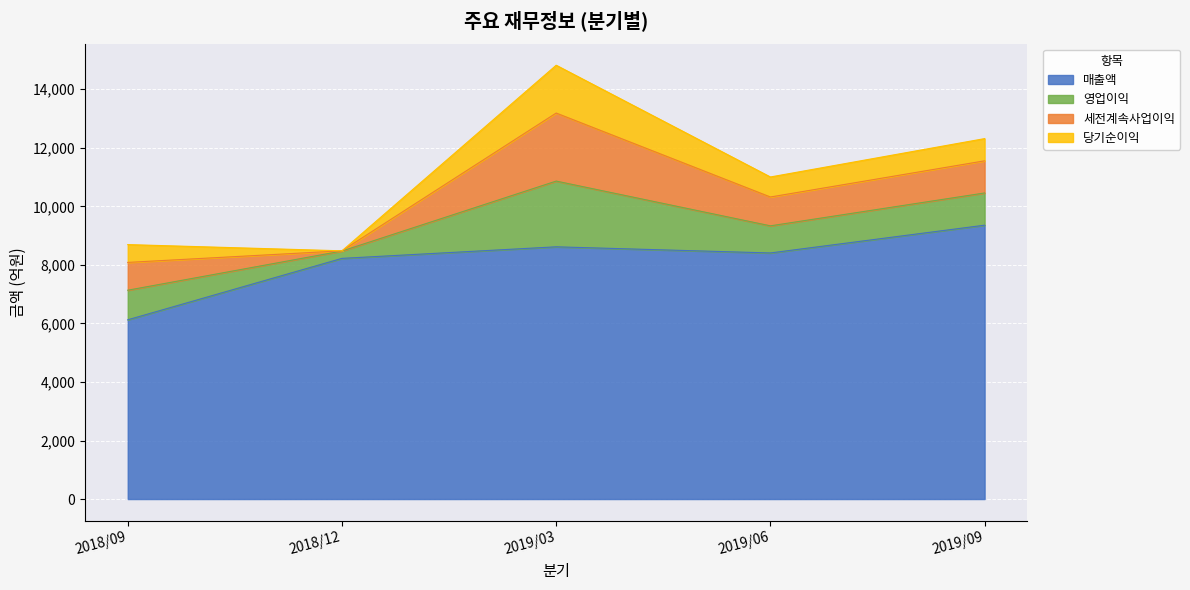

What is the difference between the highest and lowest values at 2019/06?

7724